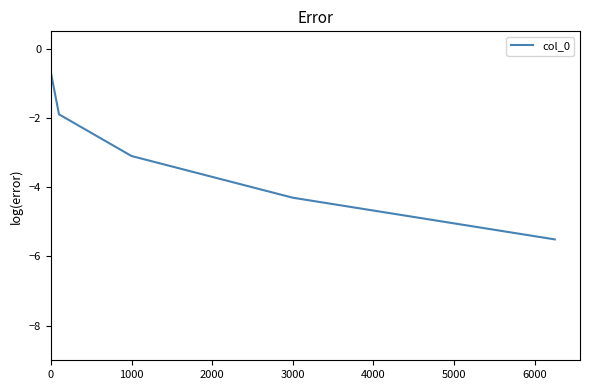

True or false: the data has more than 2 interior local peaks.

False